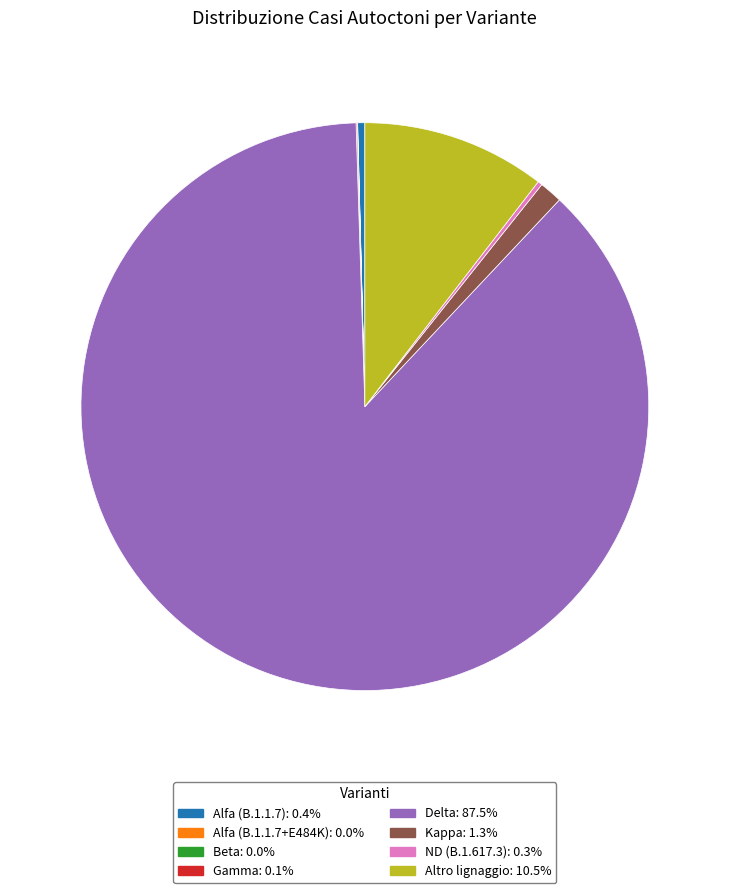

What is the ratio of the value at Delta: 87.5% to the value at Altro lignaggio: 10.5%?

8.4